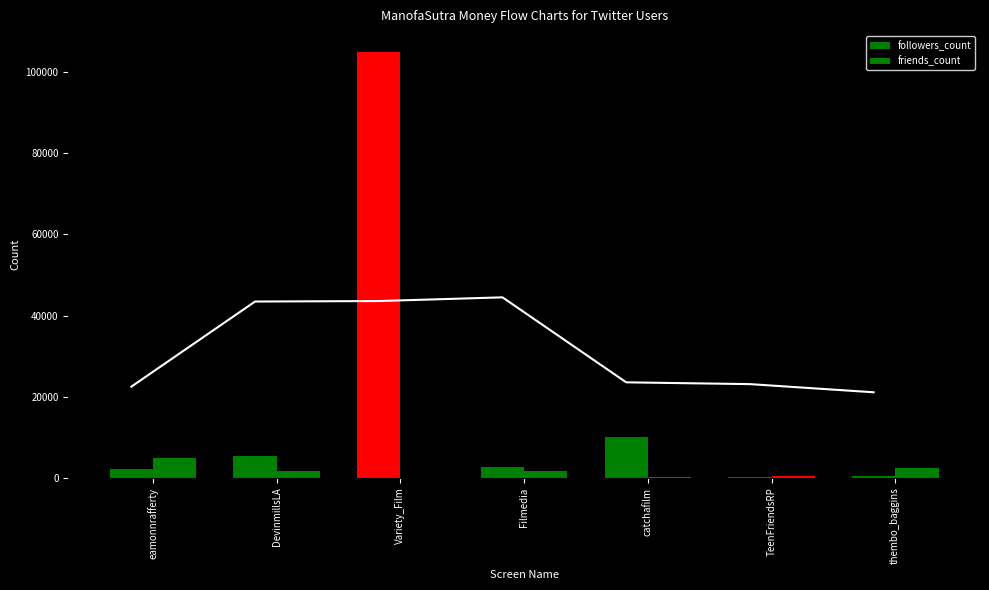

Reading left to right, list all the values displayed in this chart.

followers_count: eamonnrafferty=2072	DevinmillsLA=5471	Variety_Film=104901	Filmedia=2685	catchafilm=10044	TeenFriendsRP=127	thembo_baggins=466
friends_count: eamonnrafferty=4803	DevinmillsLA=1626	Variety_Film=6	Filmedia=1610	catchafilm=116	TeenFriendsRP=376	thembo_baggins=2472